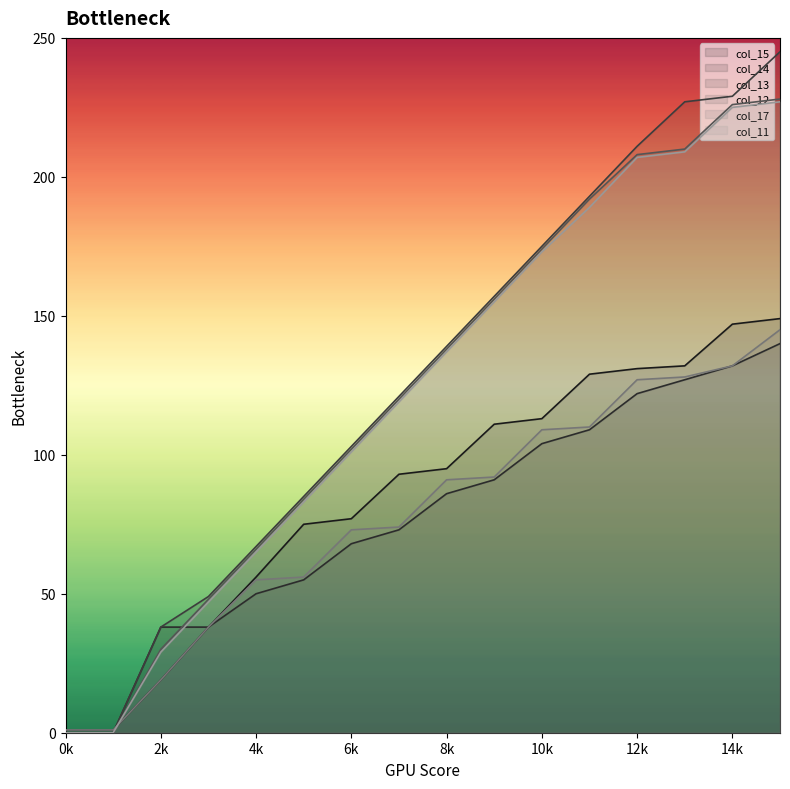

What is the difference between the maximum and minimum values in the col_13 series?

245